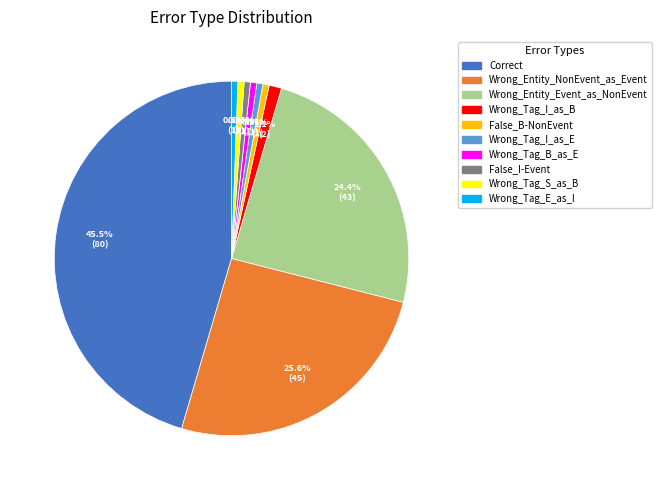

What is the total percentage of Wrong_Tag_I_as_B and Wrong_Tag_I_as_E?

1.7%